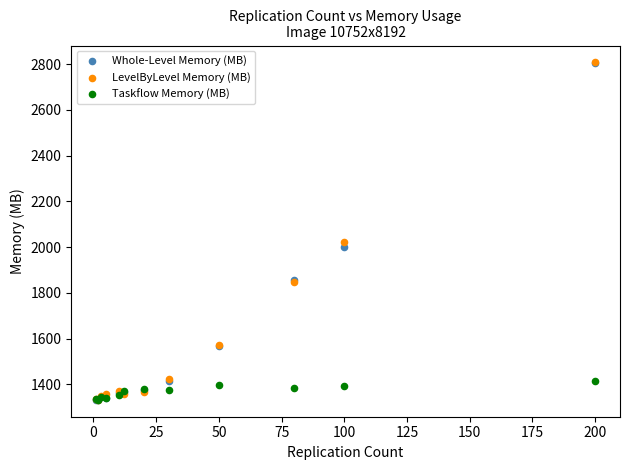

Across all series, what Y value is closest to 2070?

2024.5